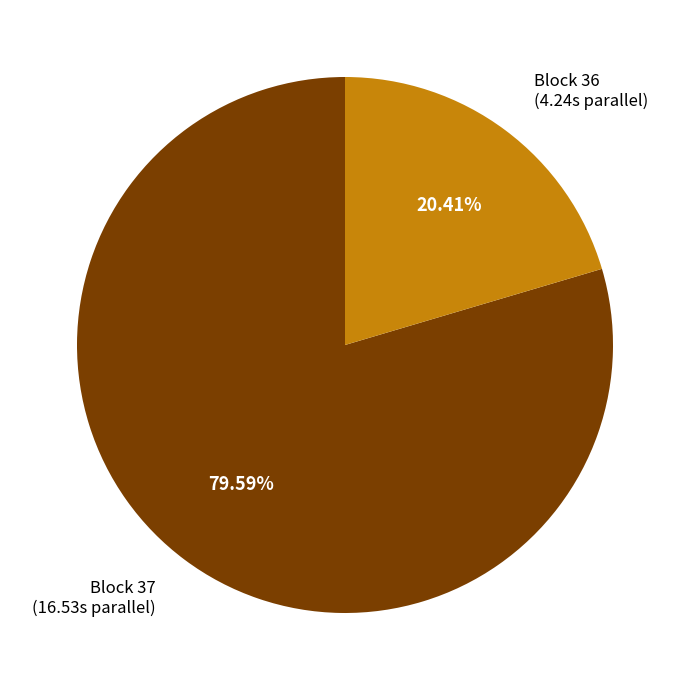

How many segments does this pie chart have?

2